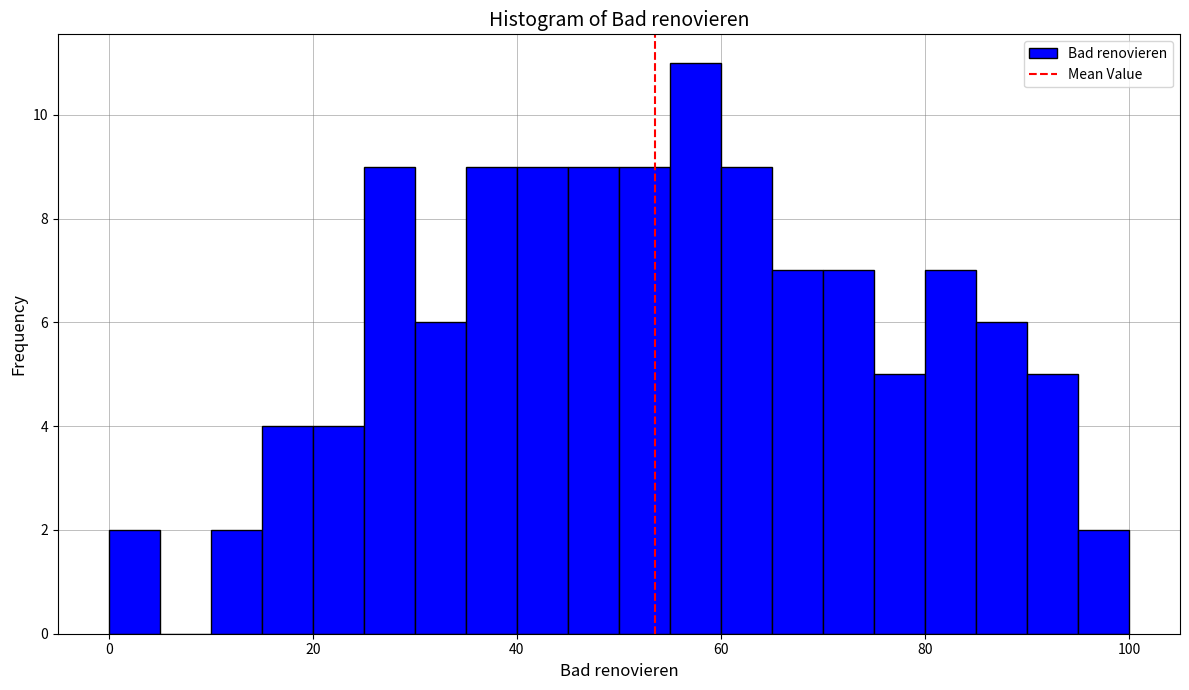

Around what value on the x-axis is the tallest bar? Give the approximate position of its centre, as read against the axis.

58